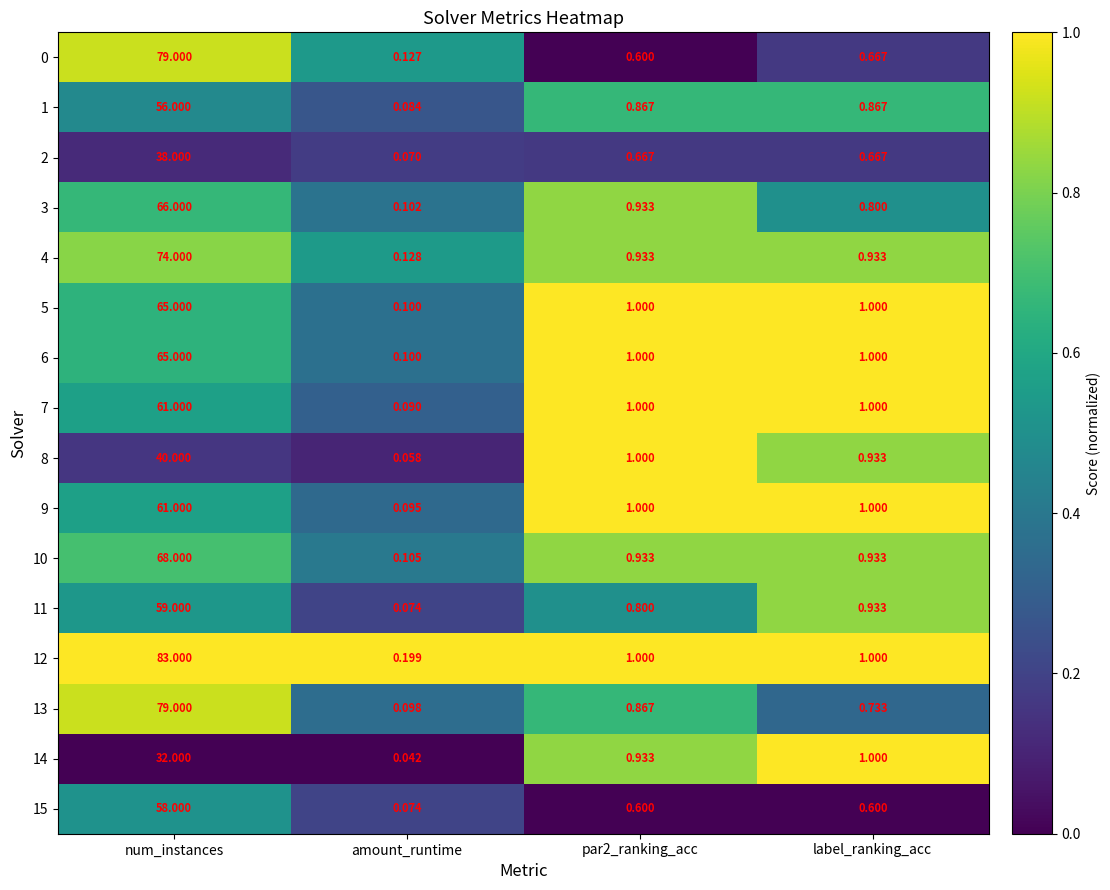

Which category has the highest value in the 4 series?

num_instances